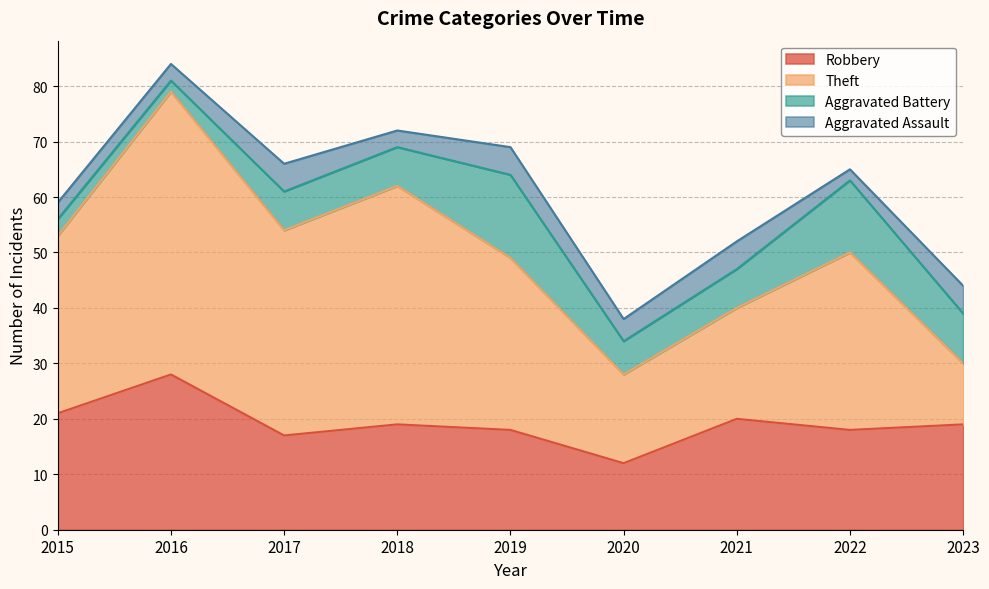

What is the smallest value displayed?

2